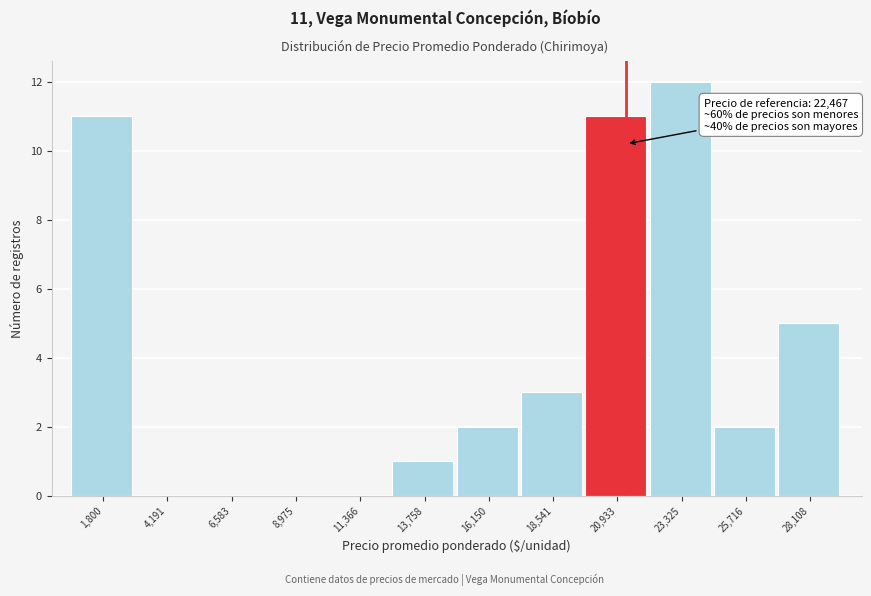

Reading right to left, list all the values displayed in this chart.

28,108=5	25,716=2	23,325=12	20,933=11	18,541=3	16,150=2	13,758=1	11,366=0	8,975=0	6,583=0	4,191=0	1,800=11